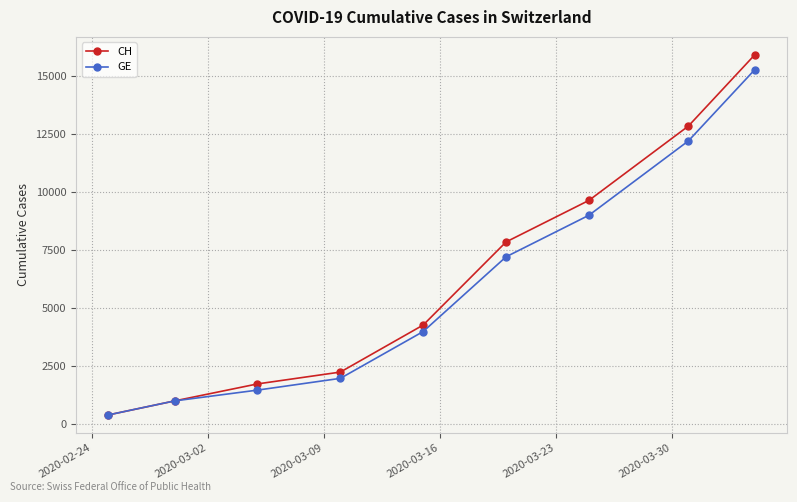

What is the smallest value displayed?

375